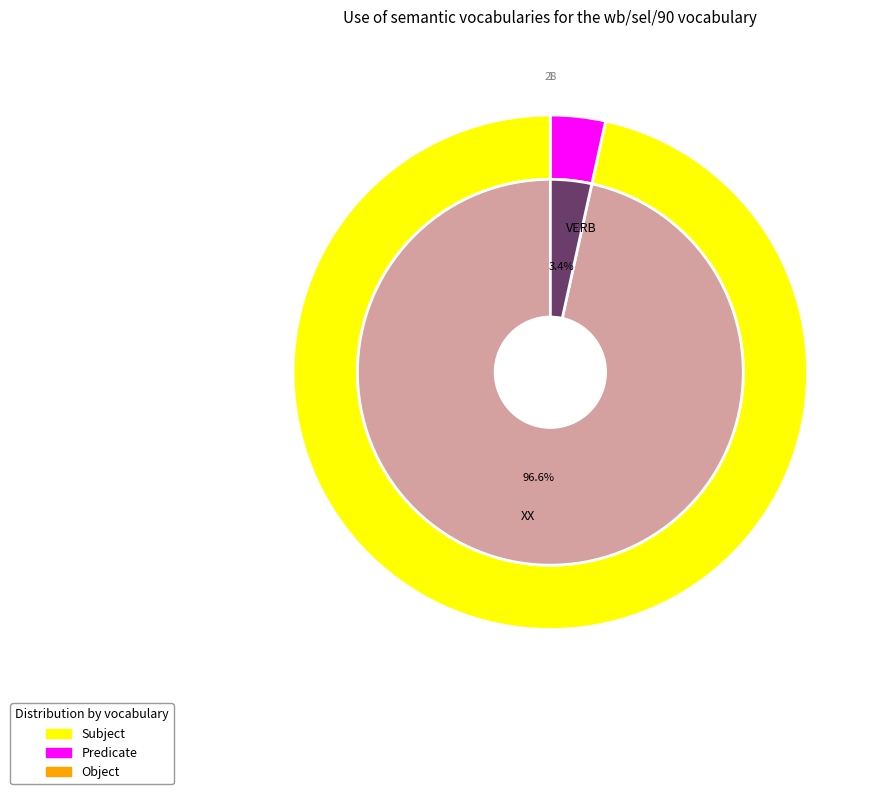

What is the largest slice in the pie chart?

XX